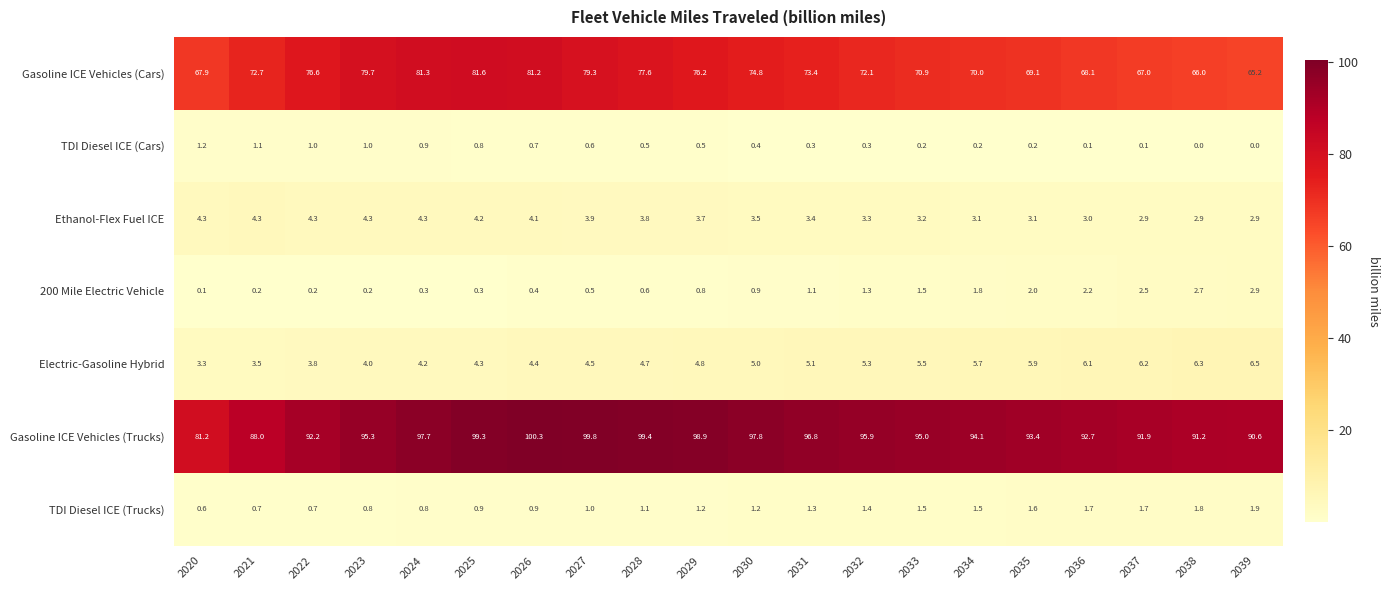

At how many categories does at least one series exceed 84?

19